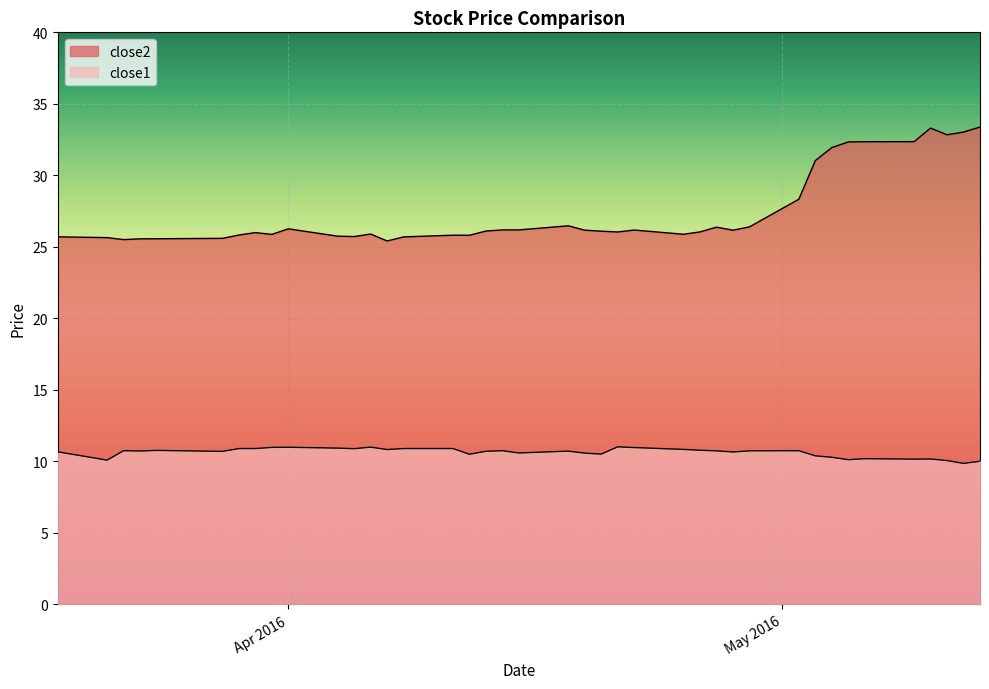

Where is close2 nearest to the value 29?

2016-05-02